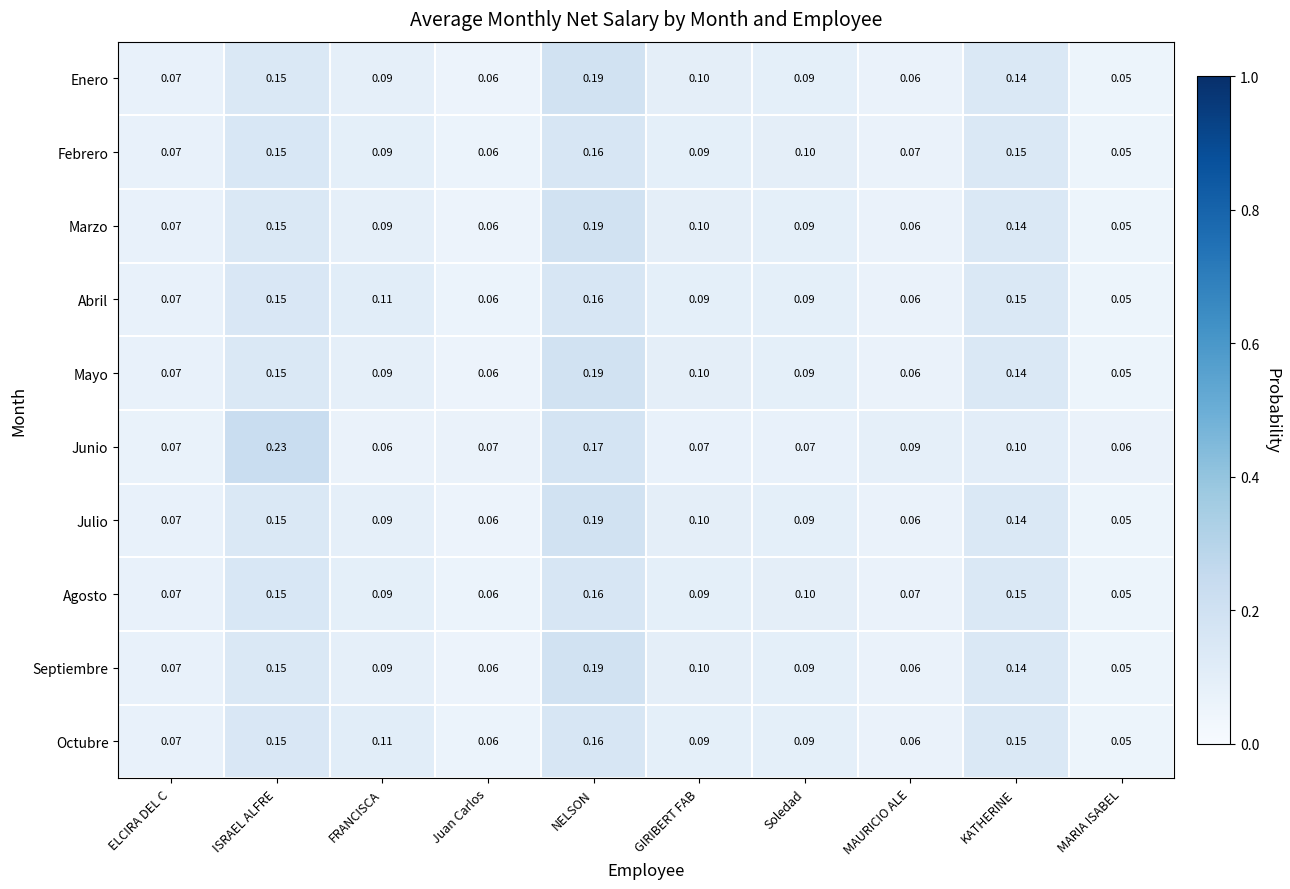

What is the minimum value shown in the chart?

0.1